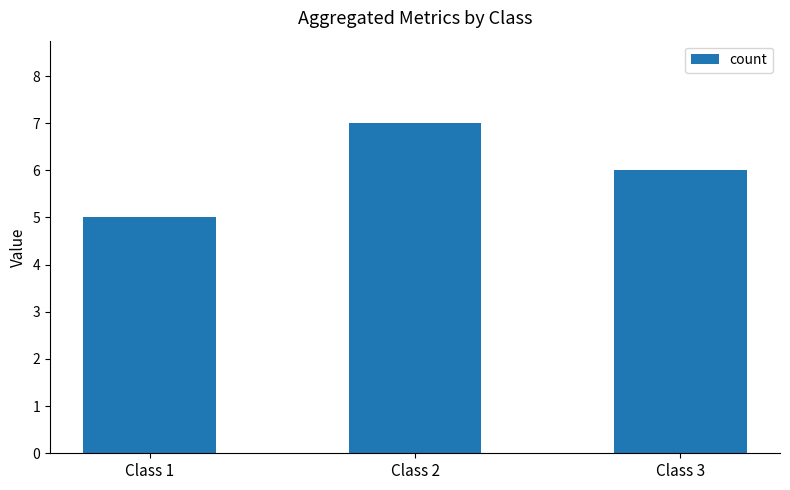

Which has a higher value, Class 1 or Class 2?

Class 2